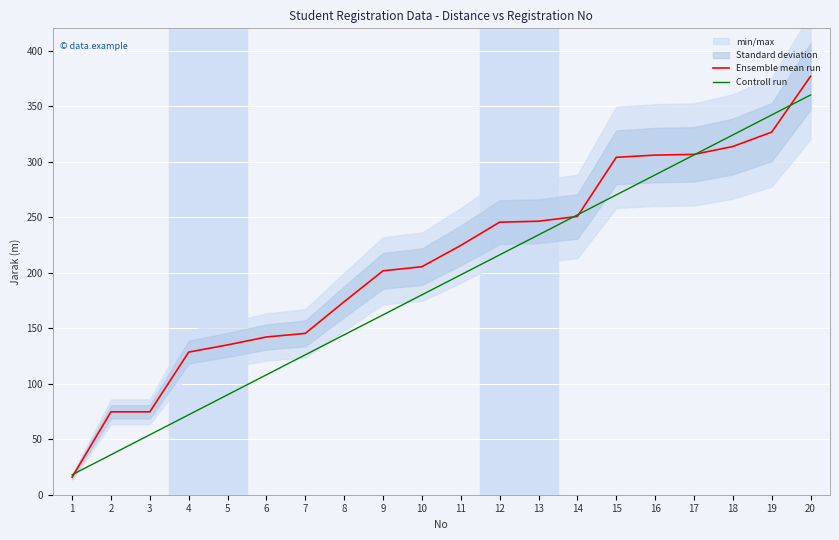

Reading left to right, what are all the values shown in this chart?

Ensemble mean run: 1=15.9	2=74.7	3=74.7	4=128.5	5=134.9	6=142.1	7=145.3	8=173.8	9=201.6	10=205.3	11=224.5	12=245.4	13=246.3	14=250.6	15=303.8	16=305.8	17=306.5	18=313.6	19=326.5	20=376.8
Controll run: 1=18.0	2=36.0	3=54.0	4=72.0	5=90.0	6=108.0	7=126.0	8=144.0	9=162.0	10=180.0	11=198.0	12=216.0	13=234.0	14=252.0	15=270.0	16=288.0	17=306.0	18=324.0	19=342.0	20=360.0